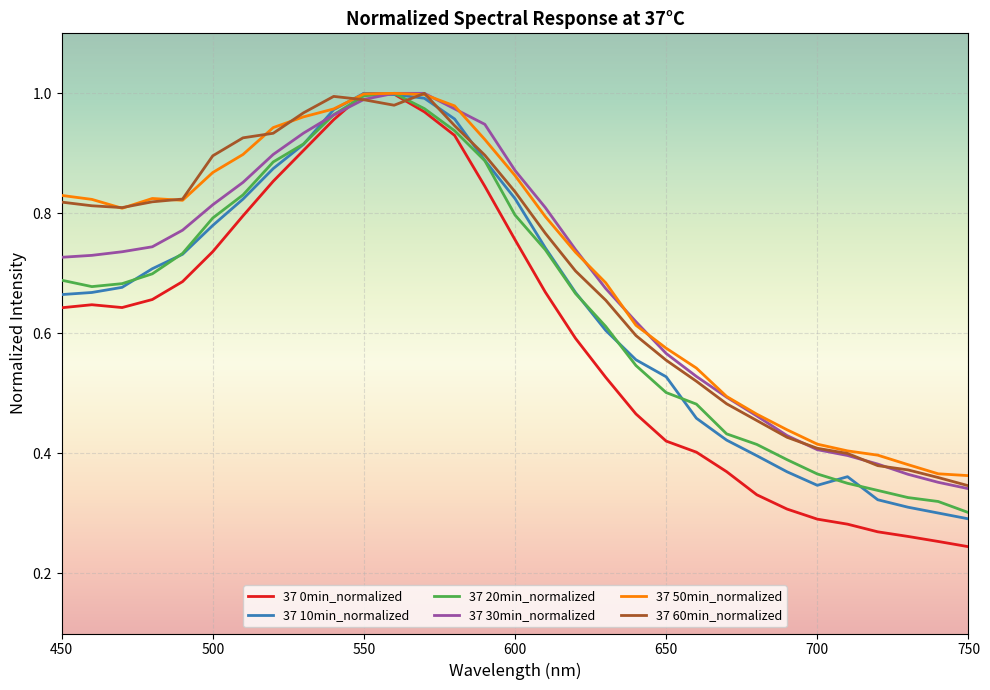

After their last crossing, which series has the higher values: 37 30min_normalized or 37 50min_normalized?

37 50min_normalized